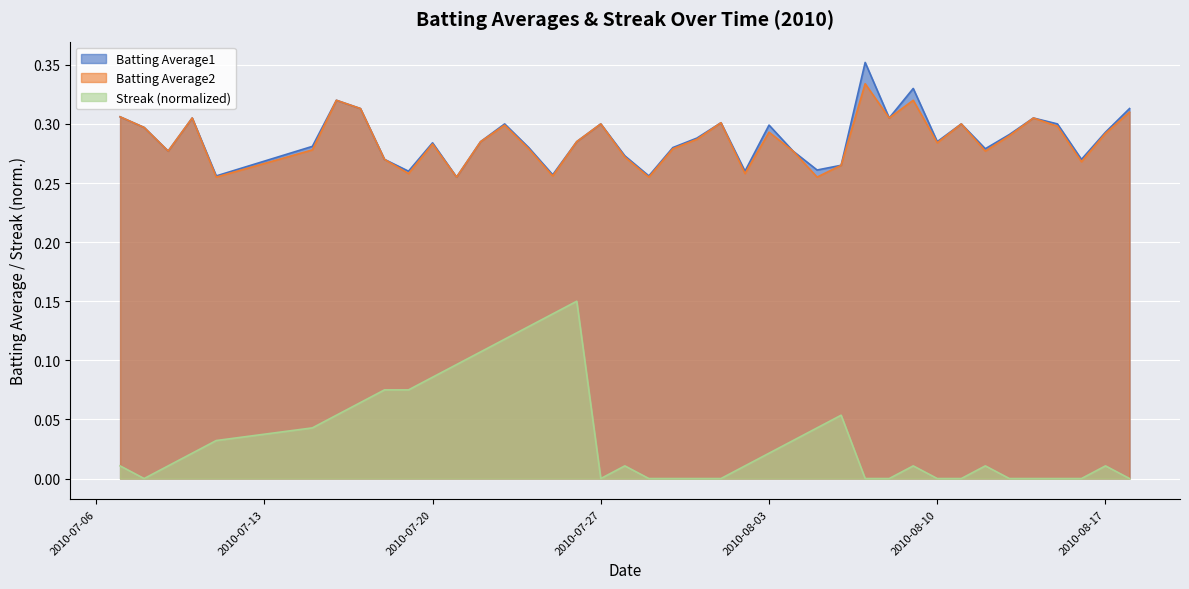

What is the sum of all Streak values?

1.4